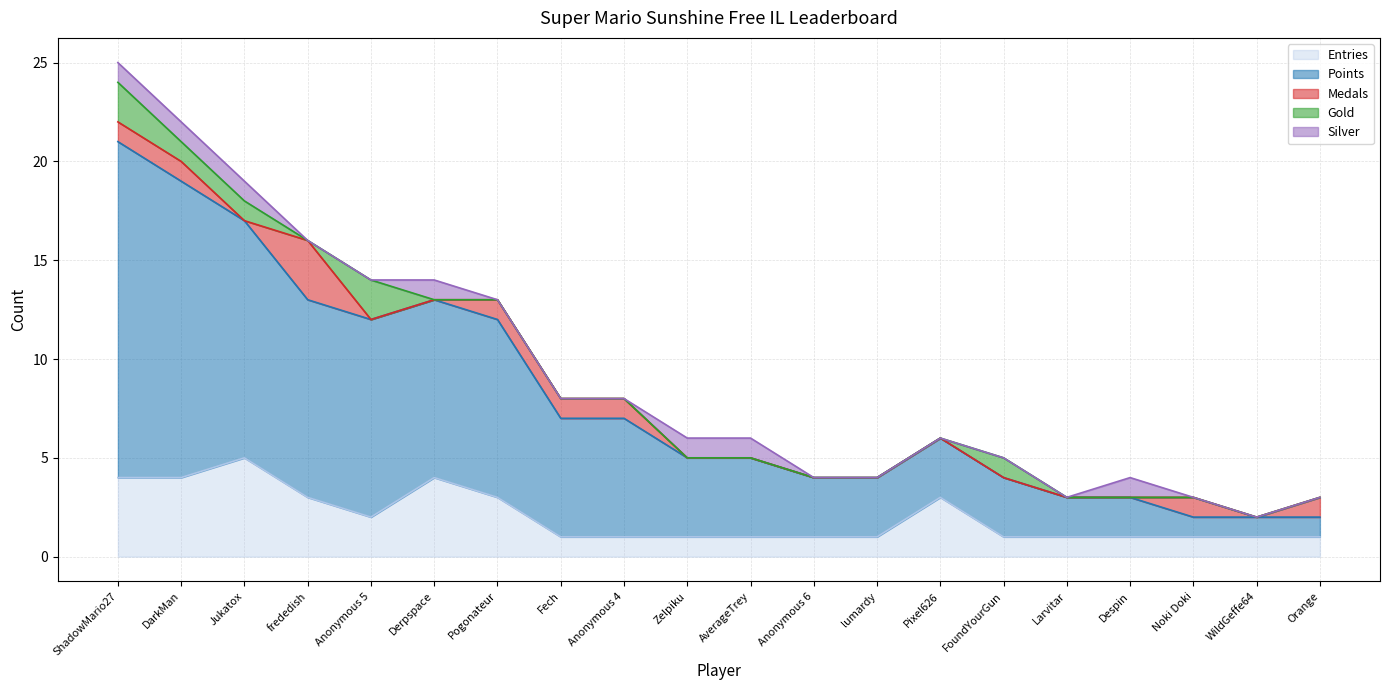

True or false: Entries has a value of 6 at ShadowMario27.

False